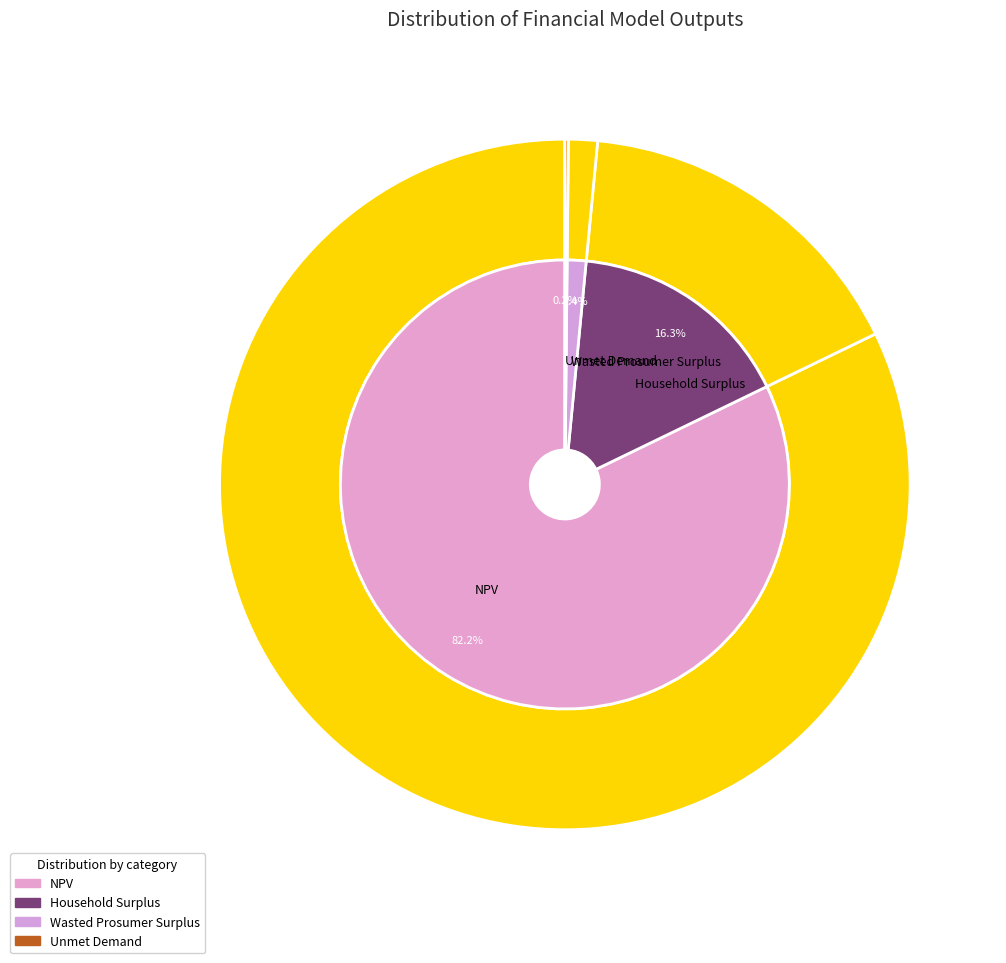

How many segments does this pie chart have?

4